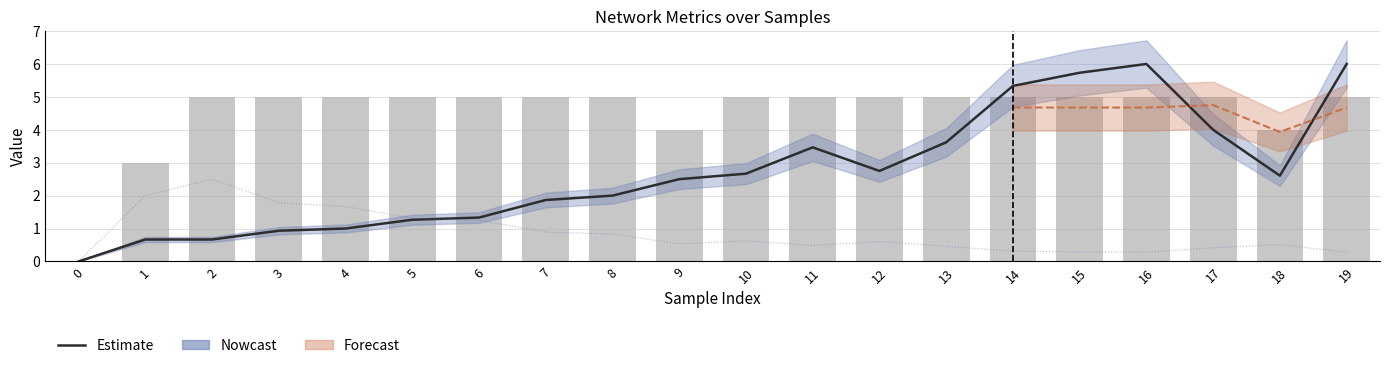

True or false: avg_datarate has a value of 1.9 at 7.

True